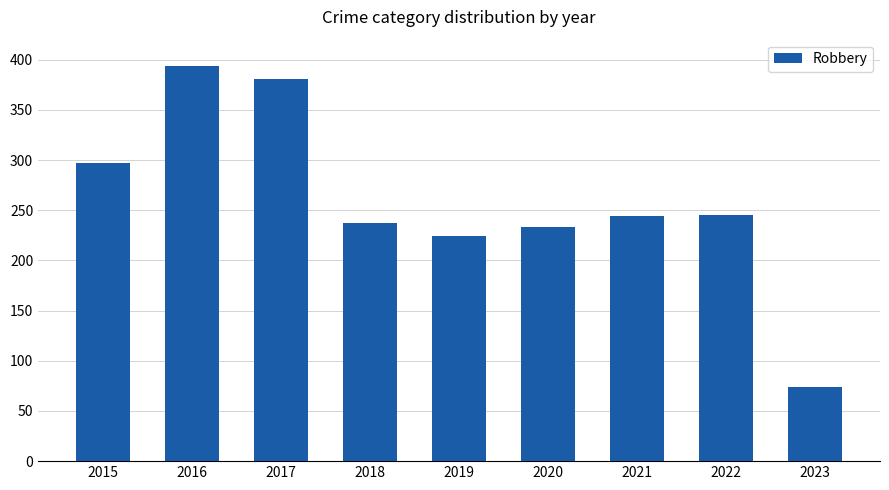

What is the difference between the values at 2021 and 2023?

170